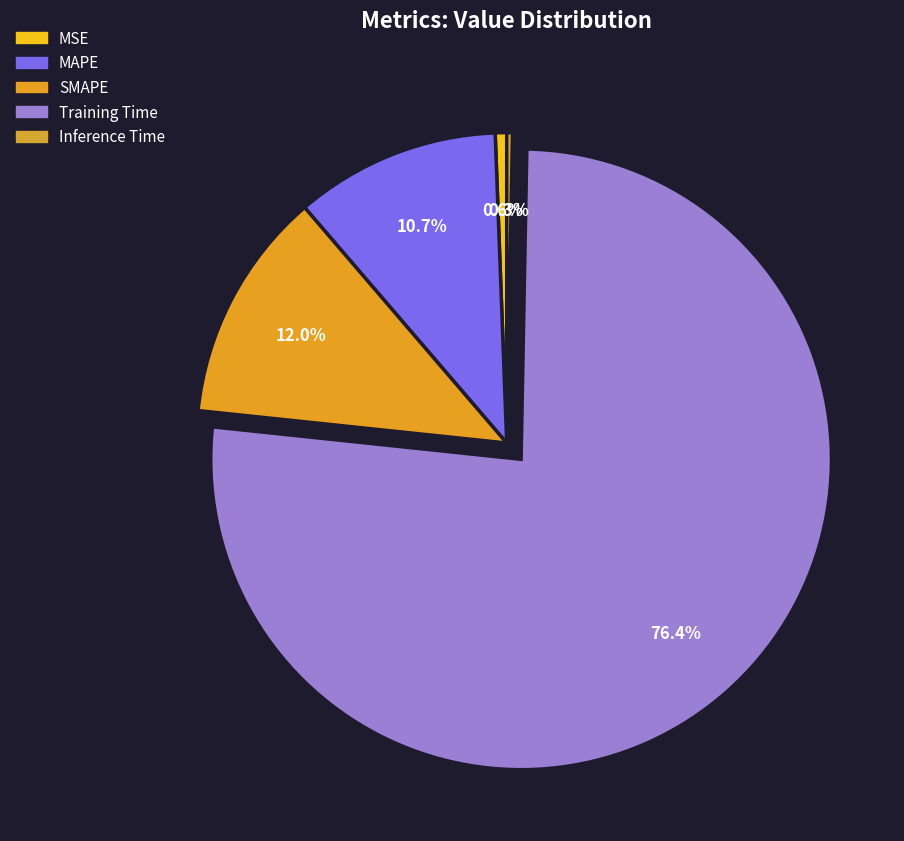

How many slices are in this pie chart?

5